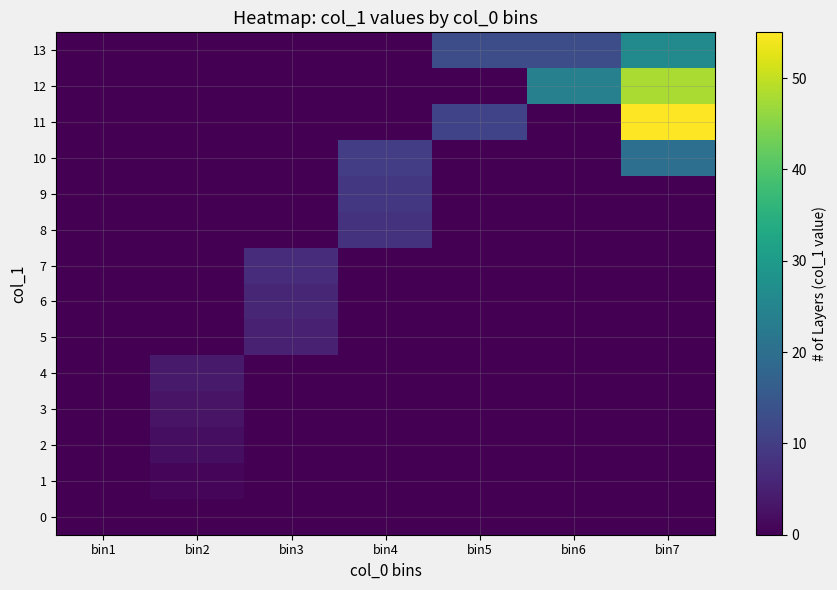

Which series has the largest range (max minus min)?

11